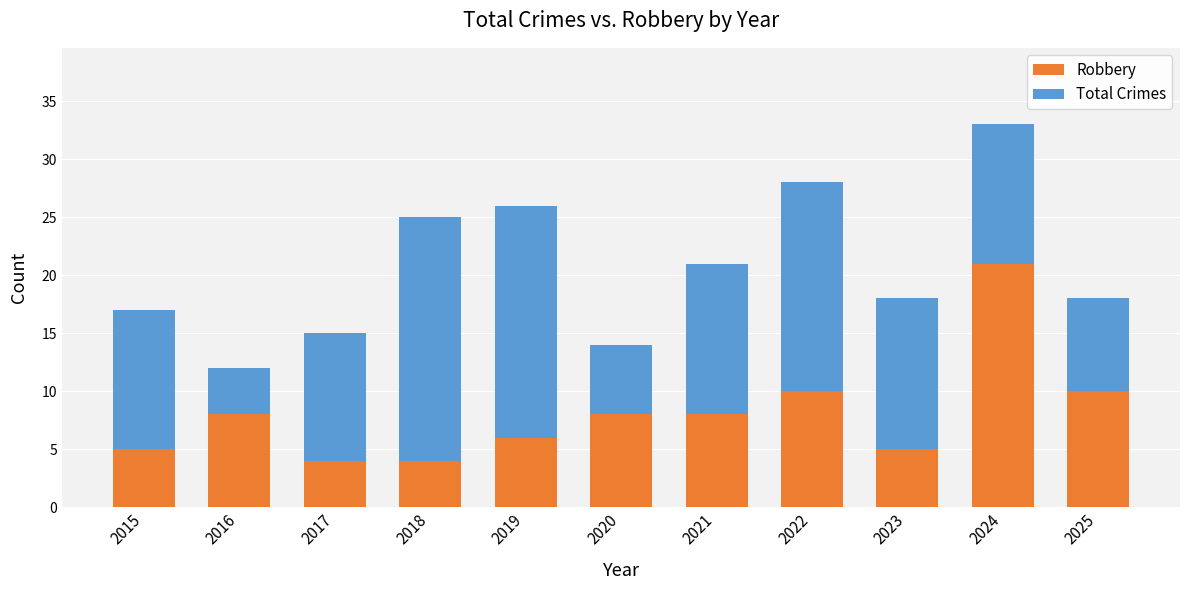

What is the value of the Robbery bar at the 7th from the left?

8